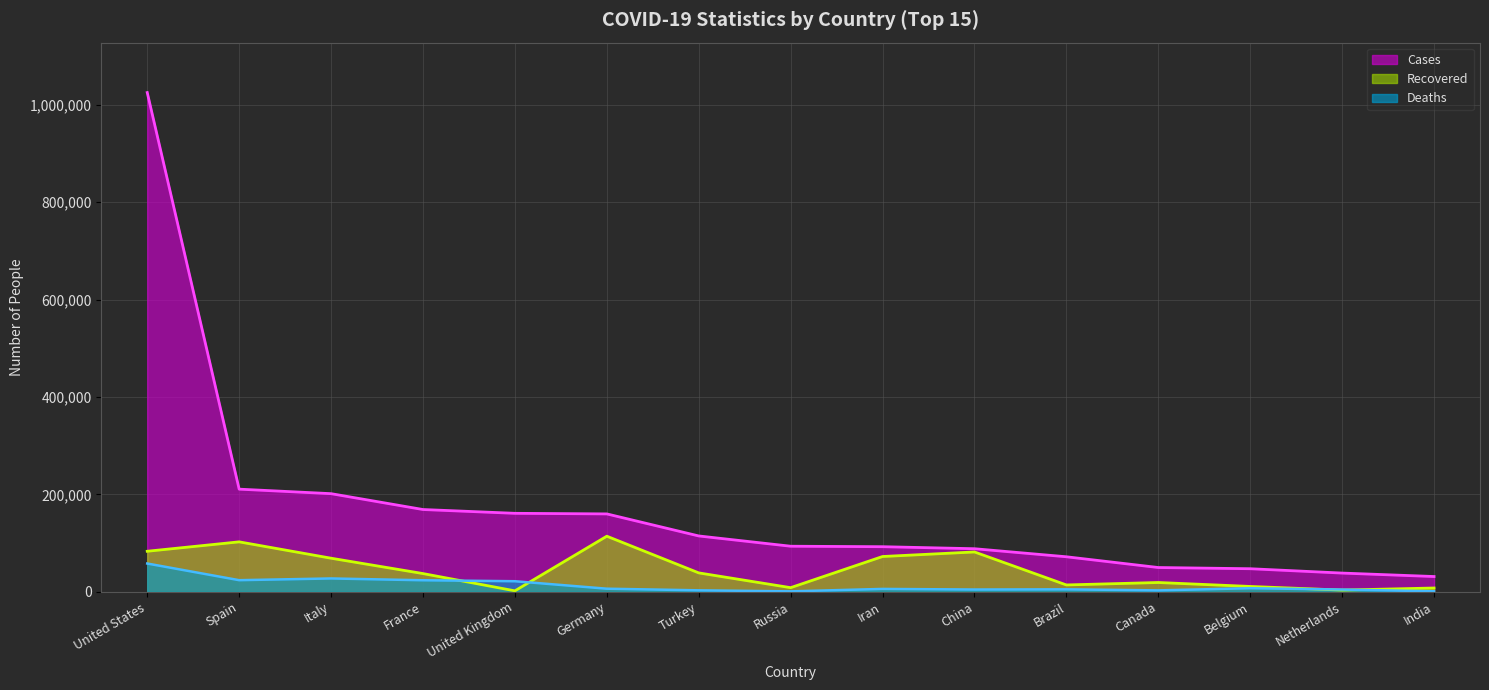

Reading left to right, what are all the values shown in this chart?

Cases: United States=1025305	Spain=210773	Italy=201505	France=168935	United Kingdom=161145	Germany=159930	Turkey=114653	Russia=93558	Iran=92584	China=88423	Brazil=71886	Canada=49817	Belgium=47334	Netherlands=38416	India=31324
Recovered: United States=83233	Spain=102548	Italy=68941	France=37409	United Kingdom=1918	Germany=114142	Turkey=38809	Russia=8456	Iran=72439	China=81785	Brazil=14026	Canada=19054	Belgium=10943	Netherlands=3459	India=7747
Deaths: United States=58034	Spain=23822	Italy=27359	France=23660	United Kingdom=21678	Germany=6320	Turkey=2992	Russia=867	Iran=5877	China=4632	Brazil=5017	Canada=2852	Belgium=7331	Netherlands=4566	India=1008